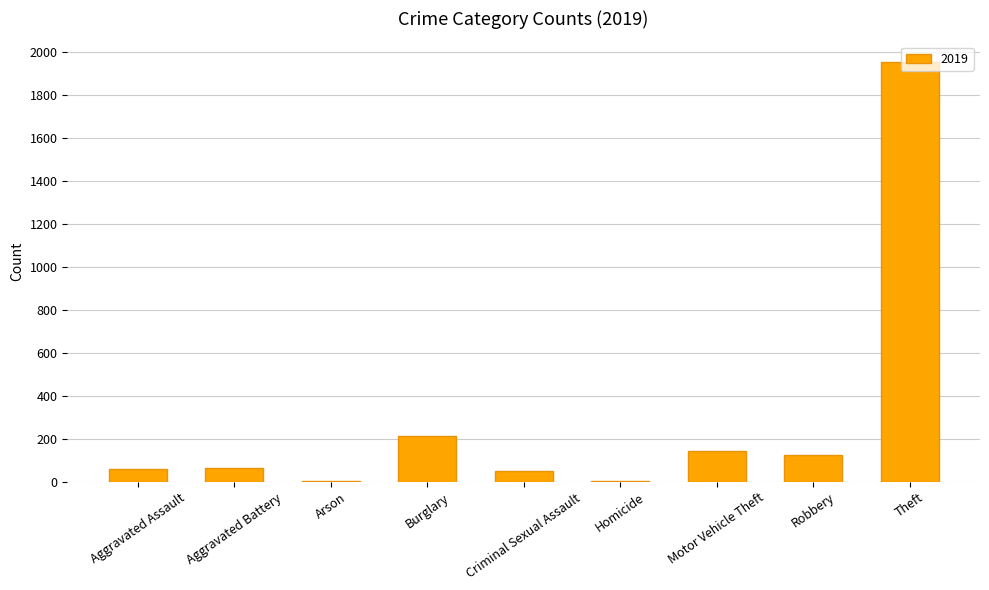

Which label corresponds to the largest value in the chart?

Theft